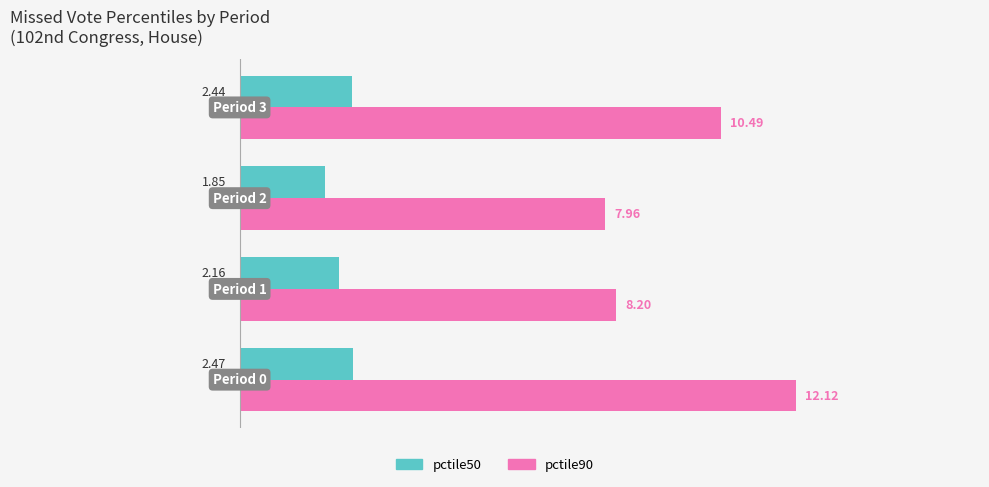

The pctile90 (Renter-style) series shows 8.0 at 0.0. True or false?

True